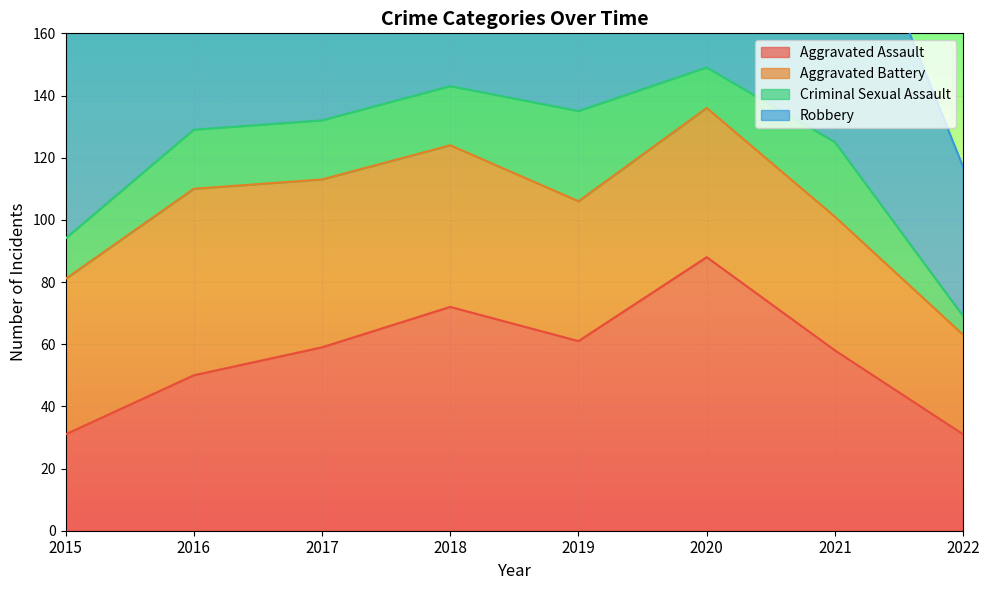

What is the total value across all series at 2017?

247